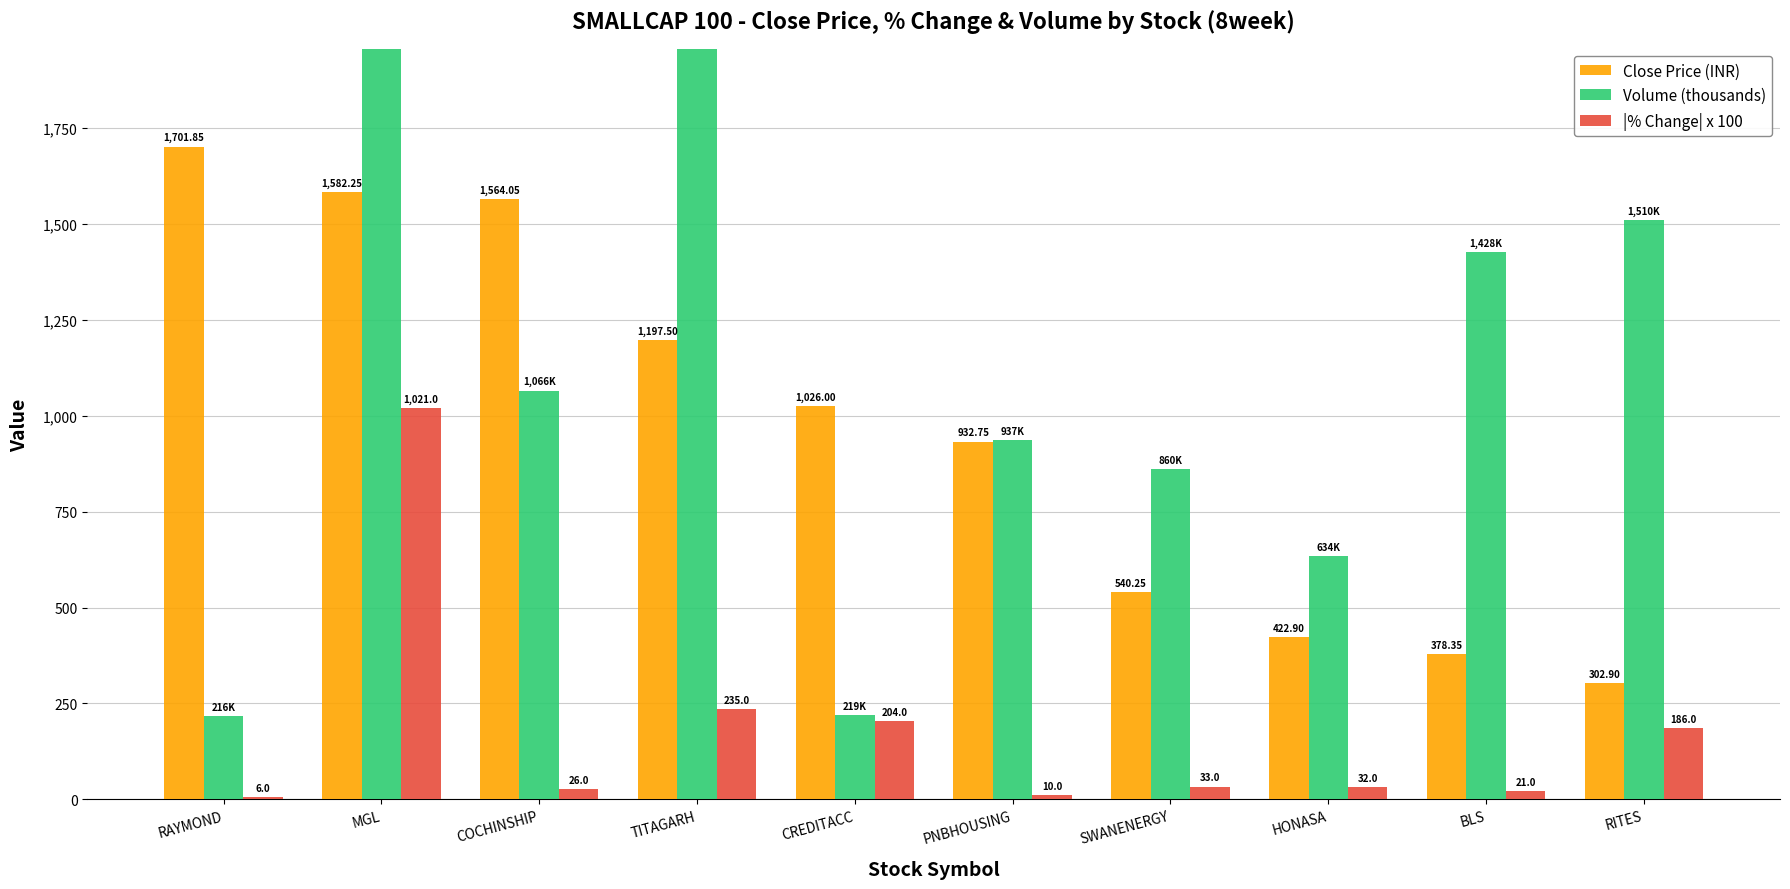

Rank the categories by |% Change| x 100 value from lowest to highest.

RAYMOND, PNBHOUSING, BLS, COCHINSHIP, HONASA, SWANENERGY, RITES, CREDITACC, TITAGARH, MGL